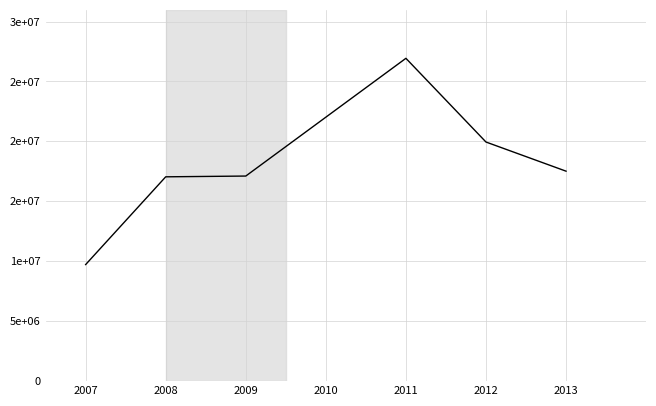

Reading left to right, list all the values displayed in this chart.

9724855	17044572	17108023	26929766	19947091	17515023